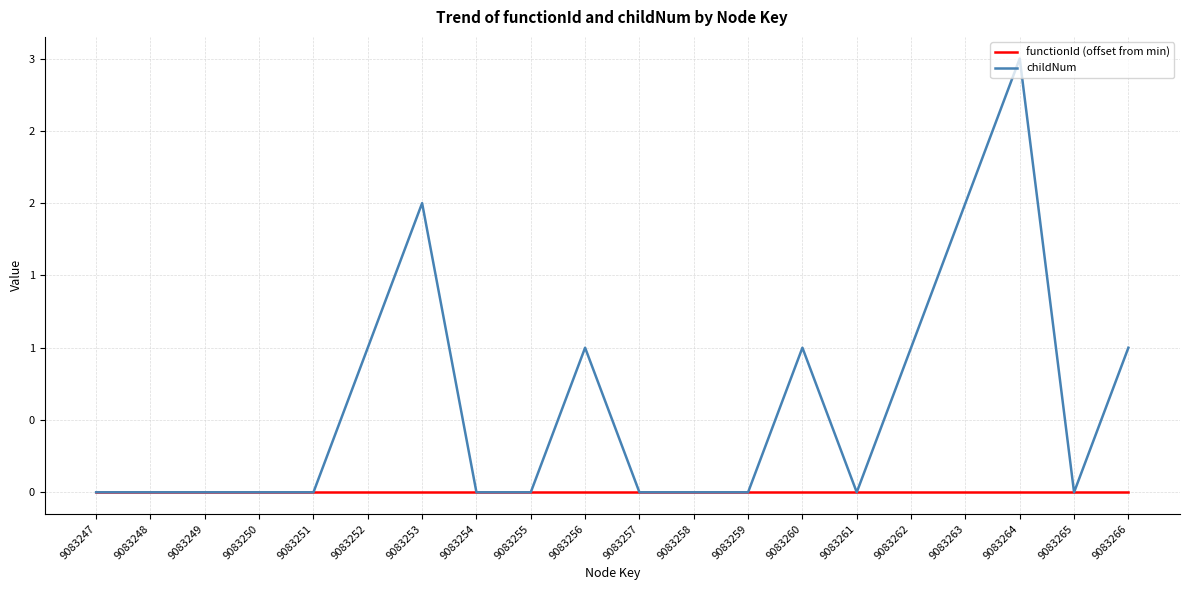

Where is the first local minimum for childNum?

9083261